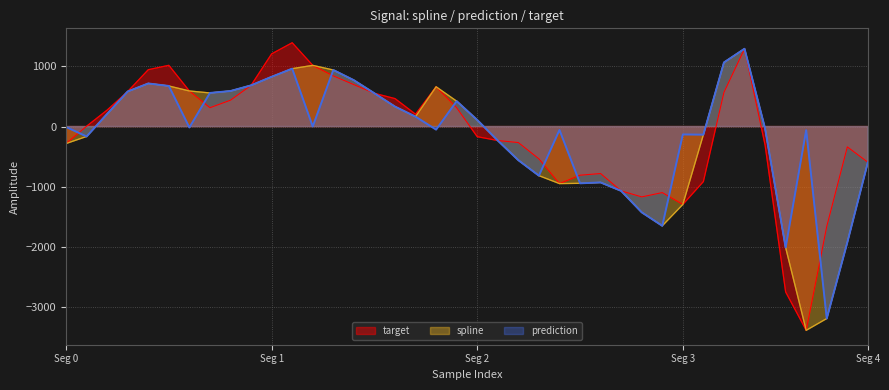

True or false: prediction has a value of 673.9 at 5.

True